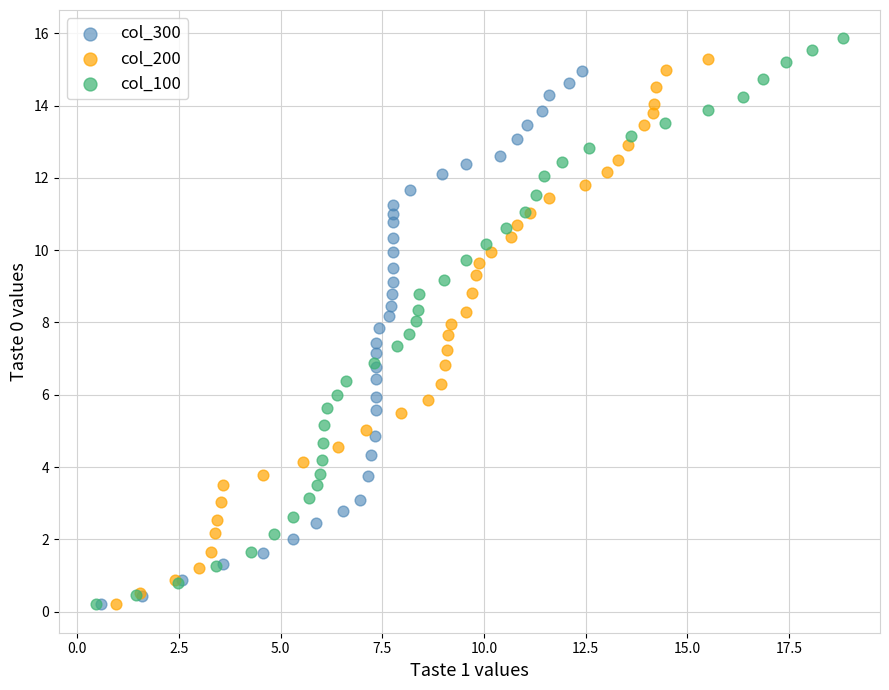

Which series has the largest Y range (max minus min)?

col_100